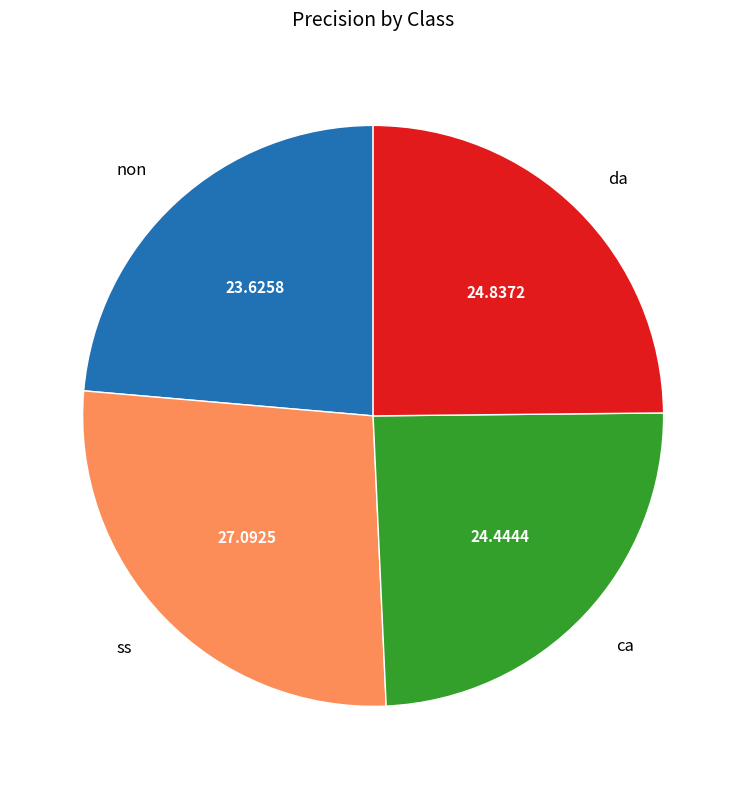

How many segments does this pie chart have?

4